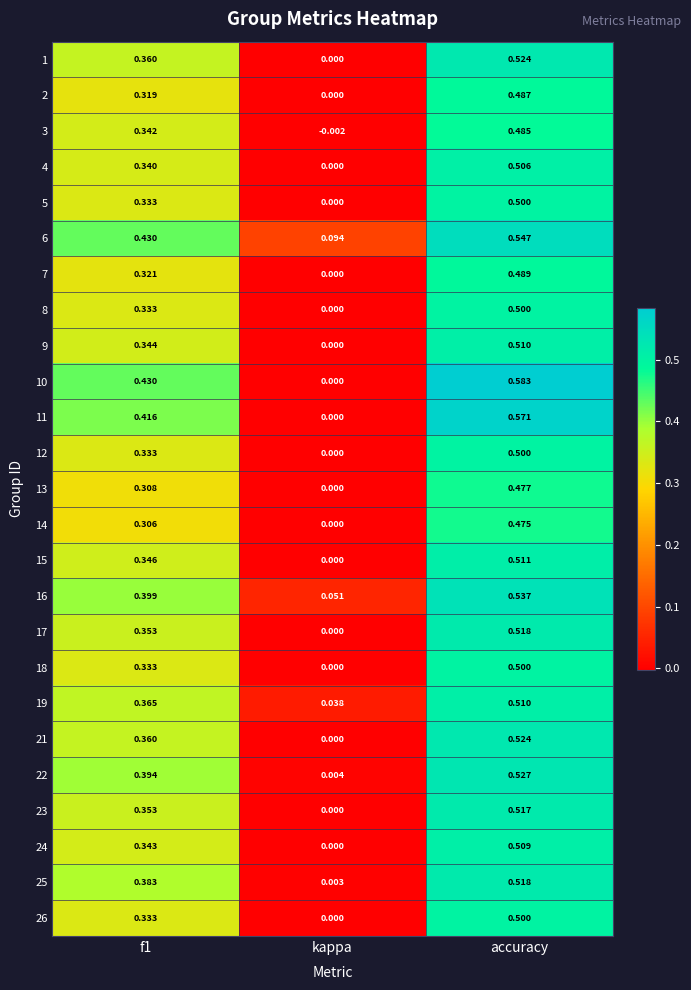

At which category is the sum across all series the highest?

accuracy